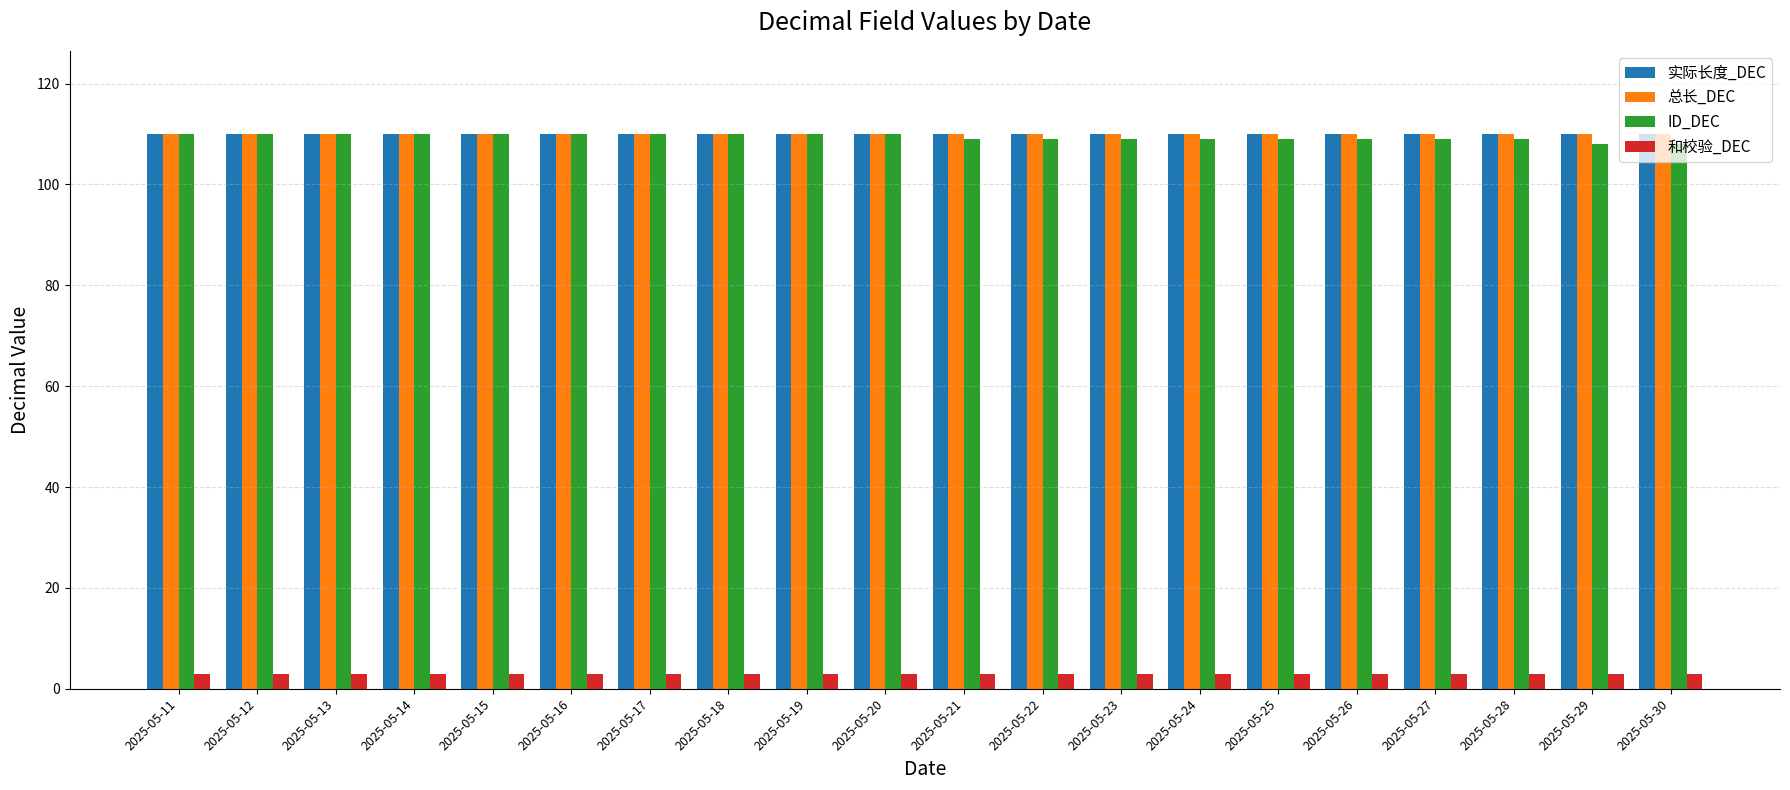

What is the spread (max minus min) of values at 2025-05-26?

107